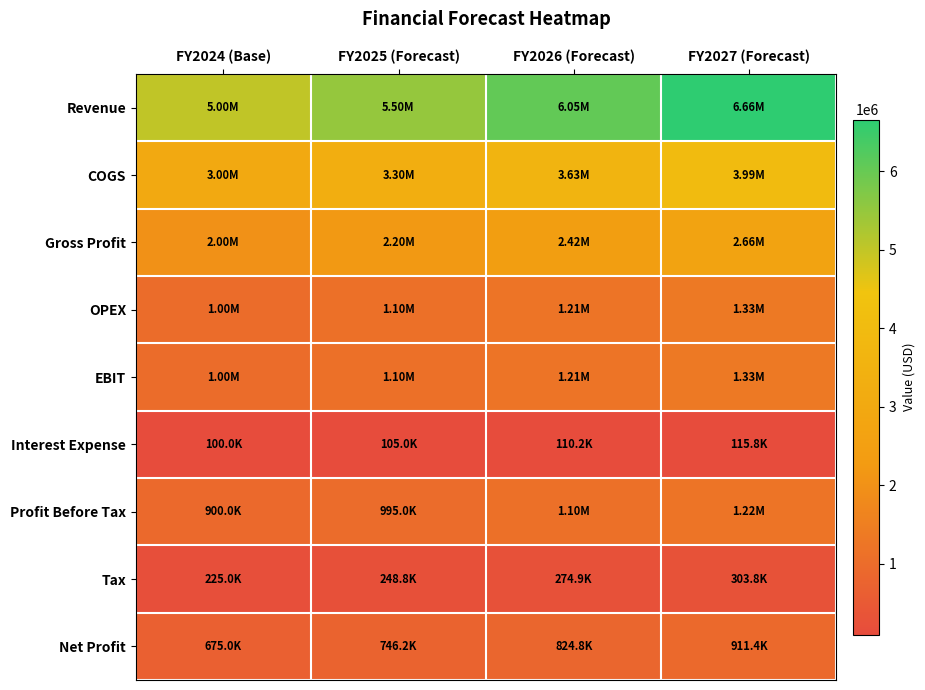

Reading left to right, transcribe all the data shown in this chart.

Revenue: FY2024 (Base)=5000000.0	FY2025 (Forecast)=5500000.0	FY2026 (Forecast)=6050000.0	FY2027 (Forecast)=6655000.0
COGS: FY2024 (Base)=3000000.0	FY2025 (Forecast)=3300000.0	FY2026 (Forecast)=3630000.0	FY2027 (Forecast)=3993000.0
Gross Profit: FY2024 (Base)=2000000.0	FY2025 (Forecast)=2200000.0	FY2026 (Forecast)=2420000.0	FY2027 (Forecast)=2662000.0
OPEX: FY2024 (Base)=1000000.0	FY2025 (Forecast)=1100000.0	FY2026 (Forecast)=1210000.0	FY2027 (Forecast)=1331000.0
EBIT: FY2024 (Base)=1000000.0	FY2025 (Forecast)=1100000.0	FY2026 (Forecast)=1210000.0	FY2027 (Forecast)=1331000.0
Interest Expense: FY2024 (Base)=100000.0	FY2025 (Forecast)=105000.0	FY2026 (Forecast)=110250.0	FY2027 (Forecast)=115762.5
Profit Before Tax: FY2024 (Base)=900000.0	FY2025 (Forecast)=995000.0	FY2026 (Forecast)=1099750.0	FY2027 (Forecast)=1215237.5
Tax: FY2024 (Base)=225000.0	FY2025 (Forecast)=248750.0	FY2026 (Forecast)=274937.5	FY2027 (Forecast)=303809.4
Net Profit: FY2024 (Base)=675000.0	FY2025 (Forecast)=746250.0	FY2026 (Forecast)=824812.5	FY2027 (Forecast)=911428.1